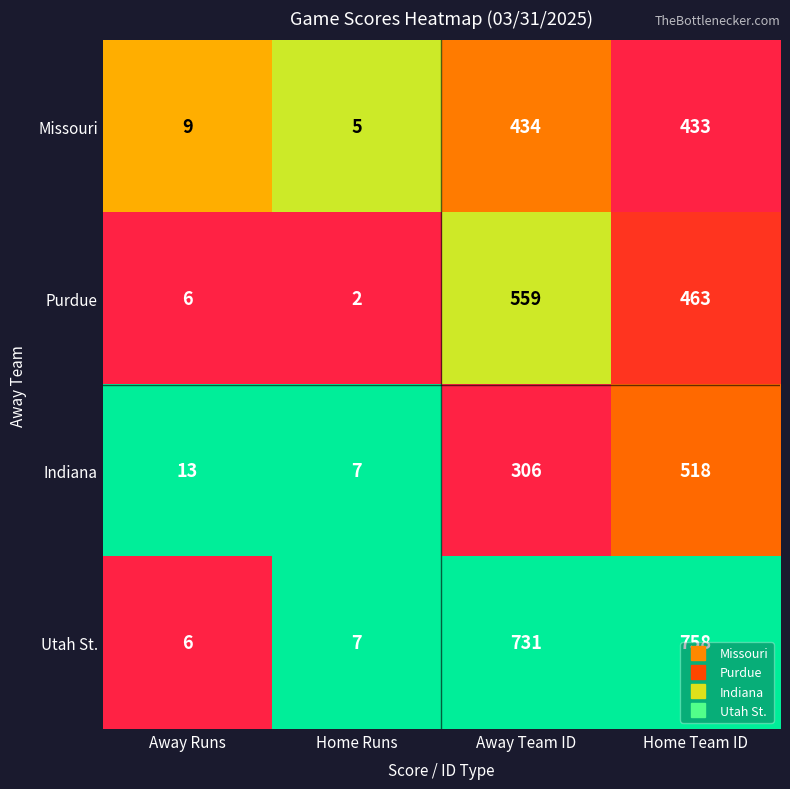

What is the difference between the second highest and minimum values in the Purdue series?

461